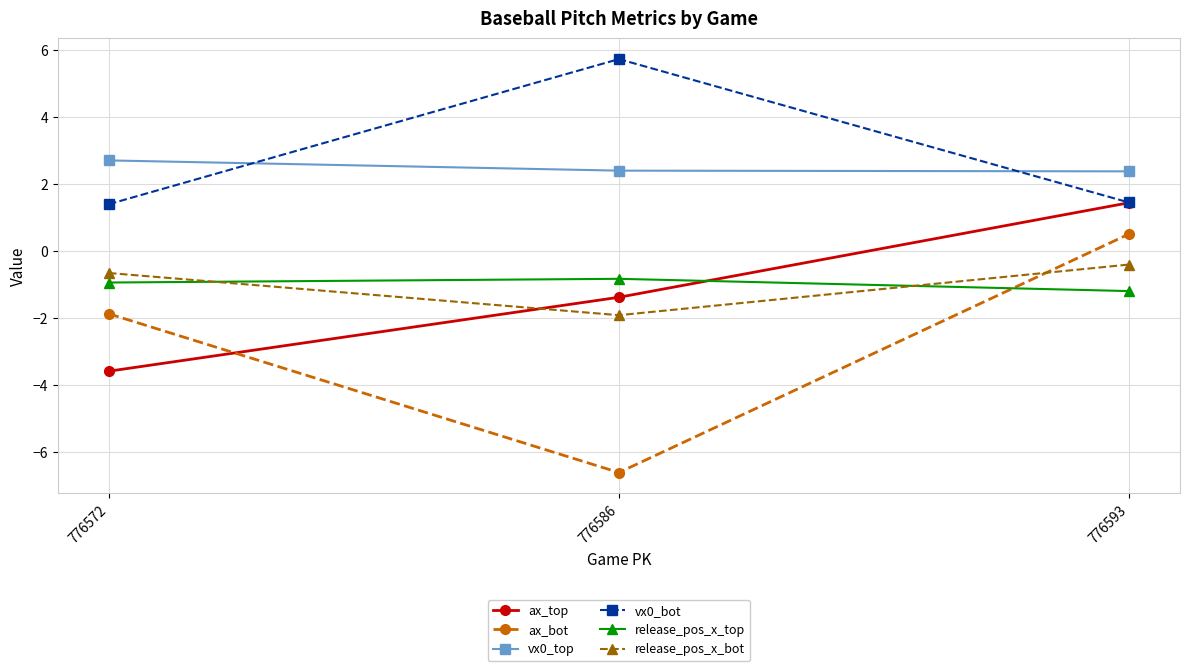

What is the highest value of the ax_bot series?

0.5